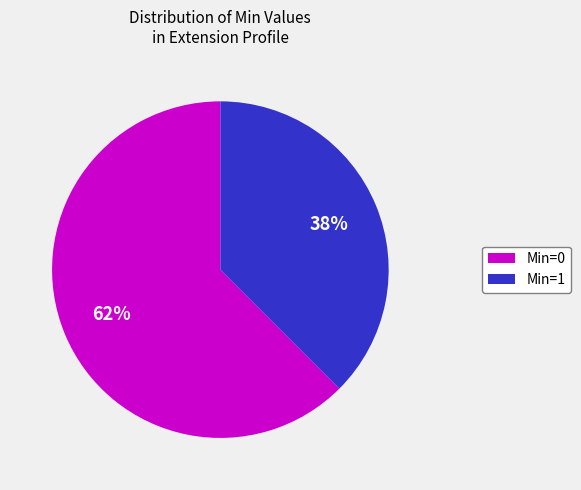

Count the number of slices in the pie.

2